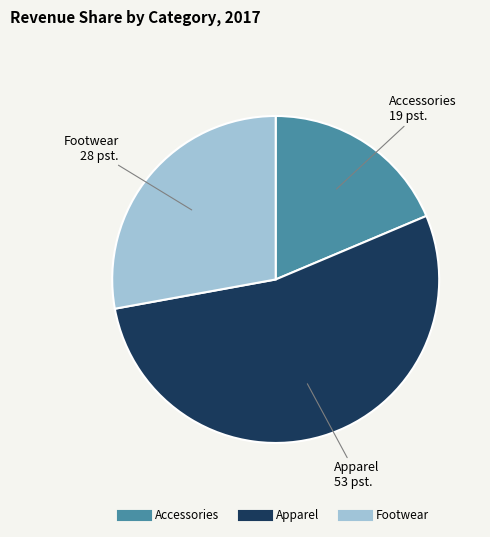

How many segments does this pie chart have?

3